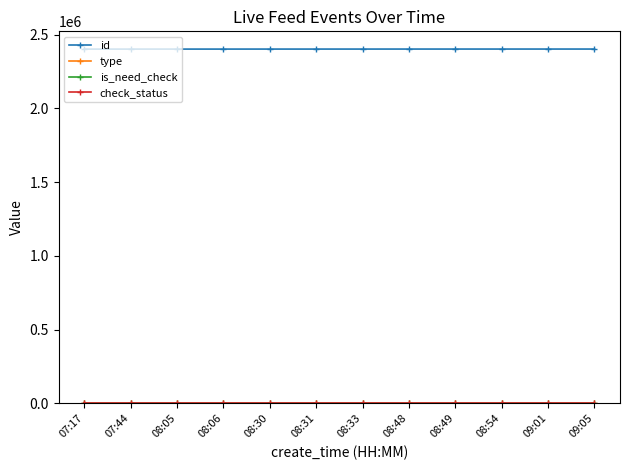

True or false: id has a value of 1202842 at 08:05.

False